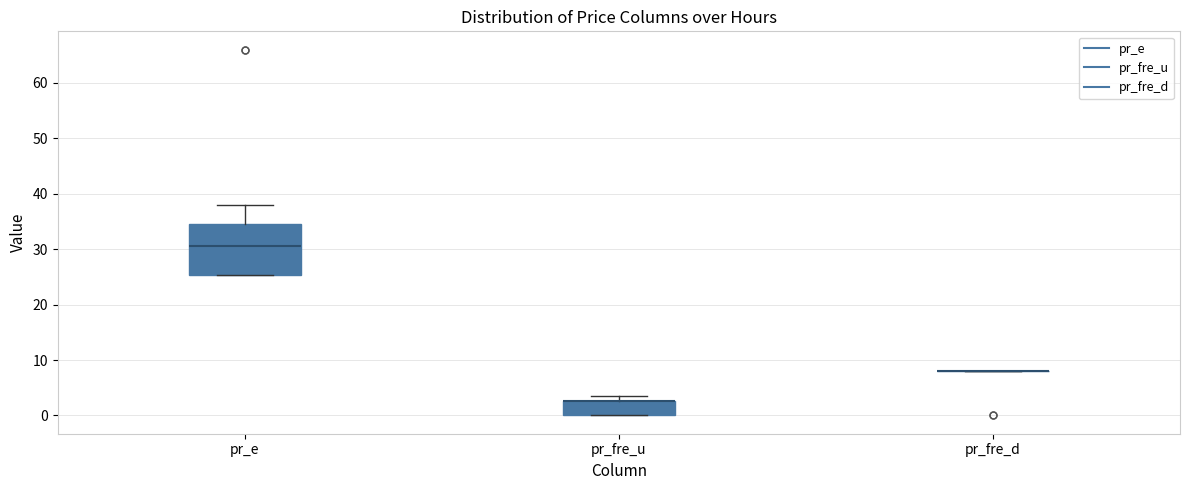

Where does the median line of the box for pr_e sit on the y-axis? The values are not printed on the chart, so give them approximately, as read against the axis.

31